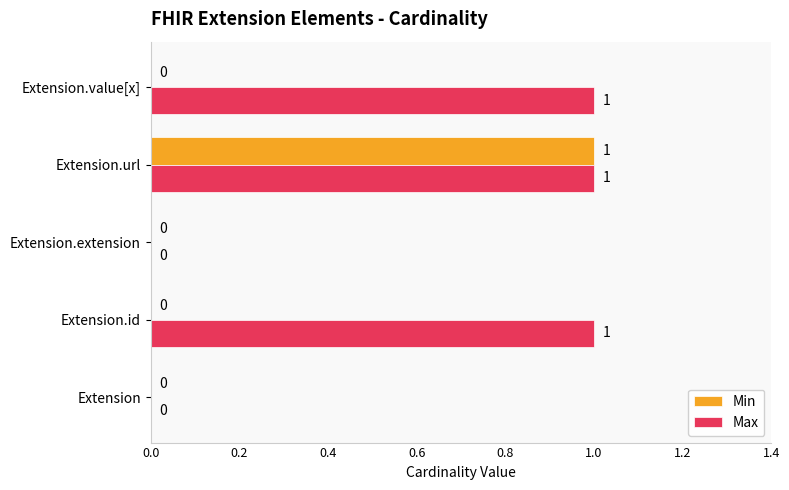

At which category is the sum across all series the highest?

Extension.url